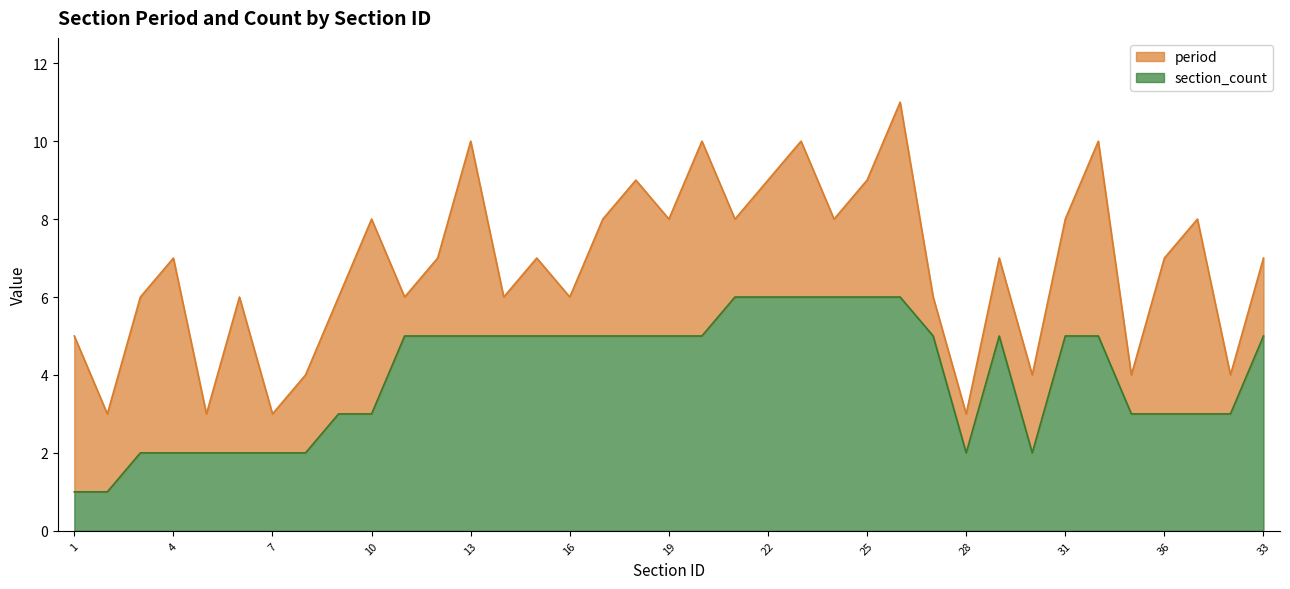

The value at 17 is 8. True or false?

False